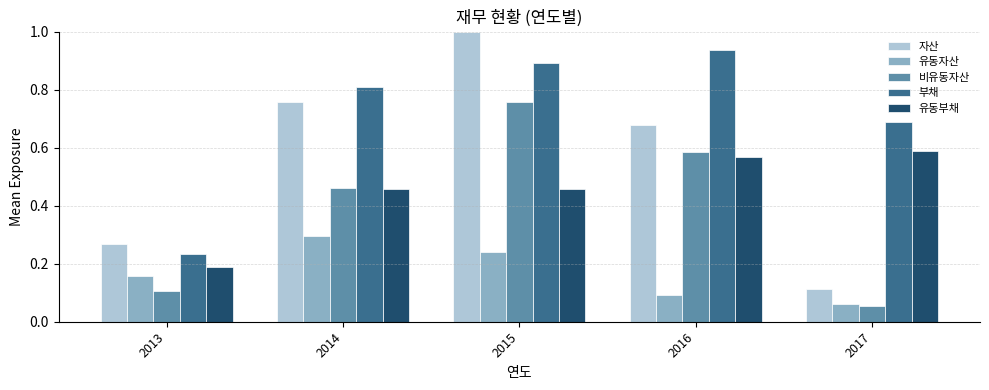

How many 자산 values are between 0 and 1?

5